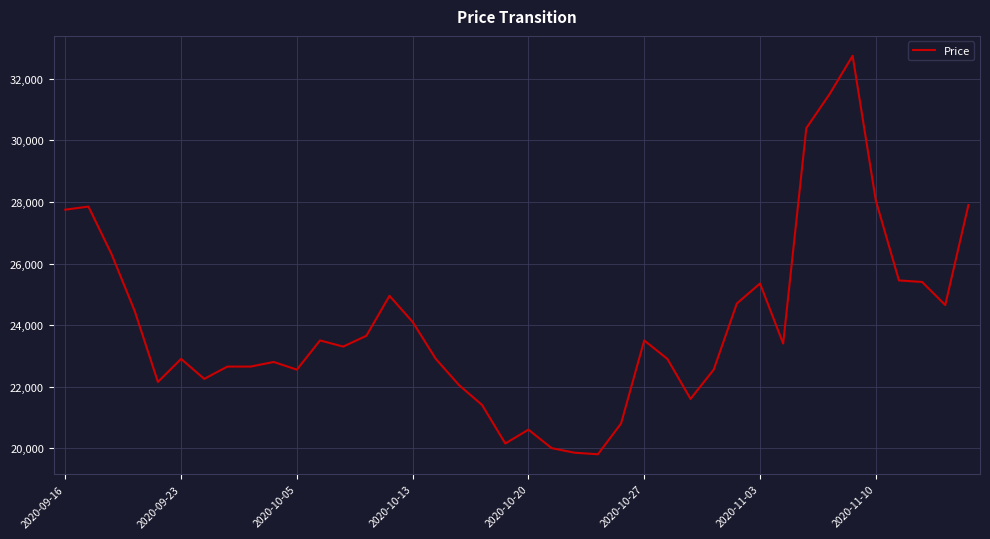

How many lines are shown in the chart?

1